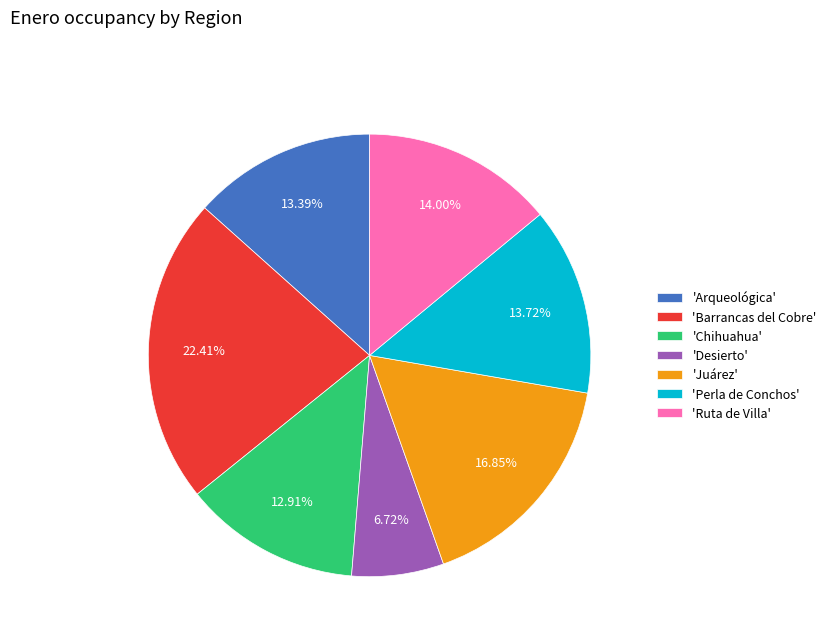

Which slice is the smallest?

'Desierto'